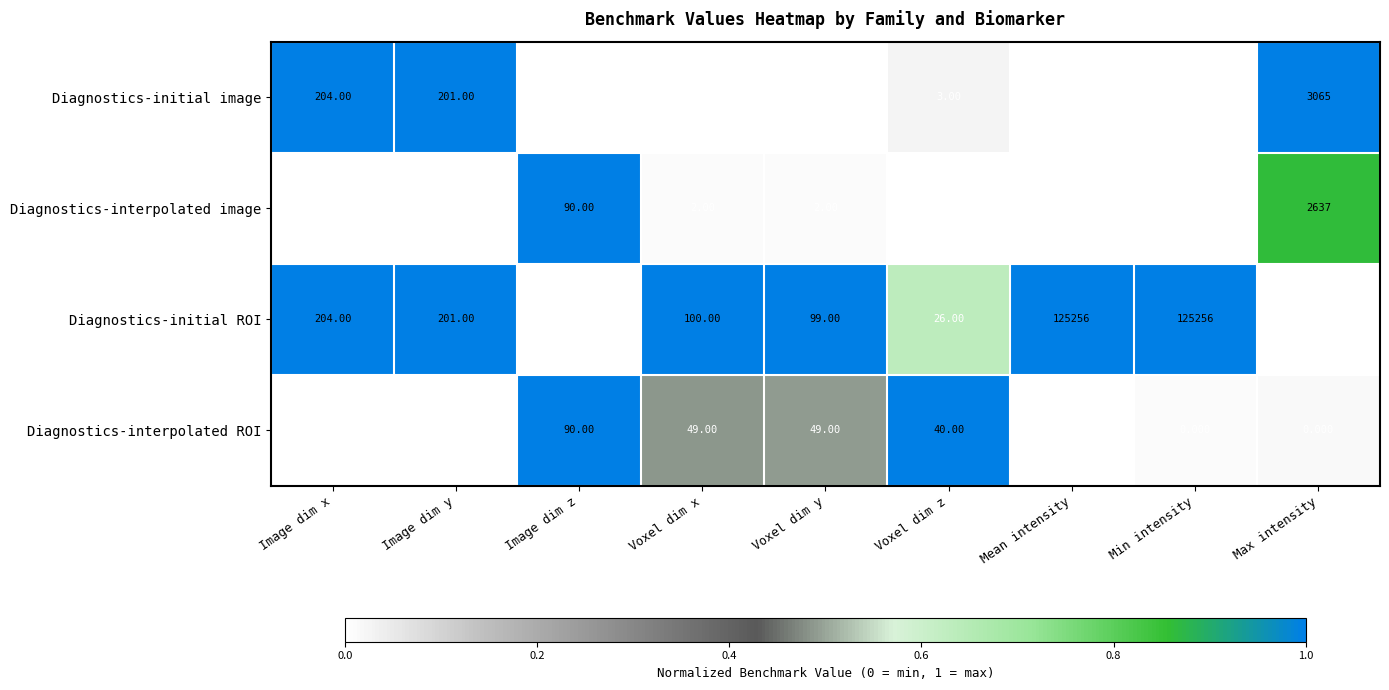

Rank the series by their maximum value, from highest to lowest.

Diagnostics-initial ROI, Diagnostics-initial image, Diagnostics-interpolated image, Diagnostics-interpolated ROI